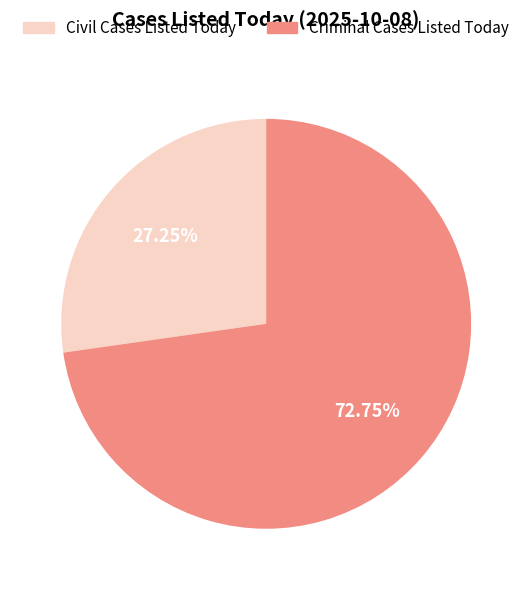

Is there any slice that represents more than half of the pie?

Yes